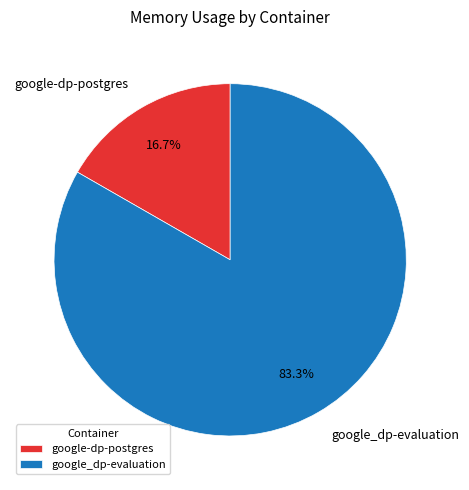

What is the total percentage of google_dp-evaluation and google-dp-postgres?

100.0%